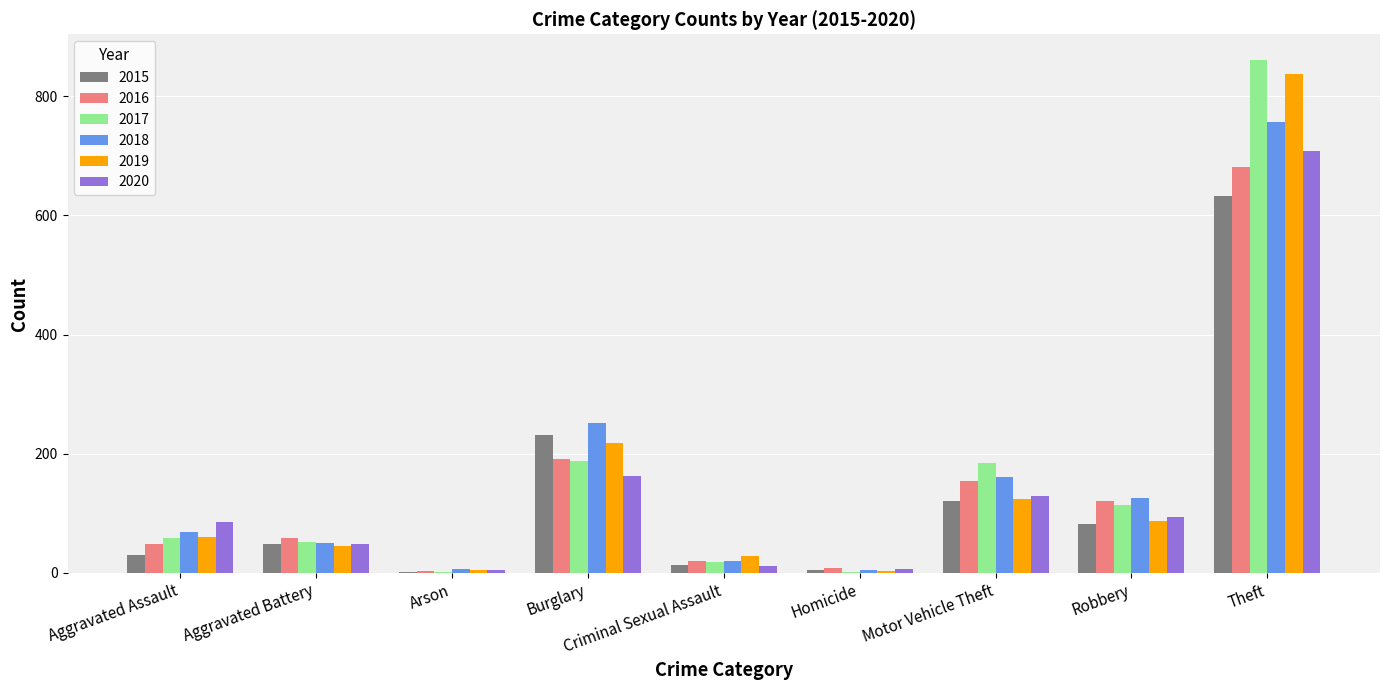

Is the value of 2018 at Theft greater than the value of 2020 at Arson?

Yes